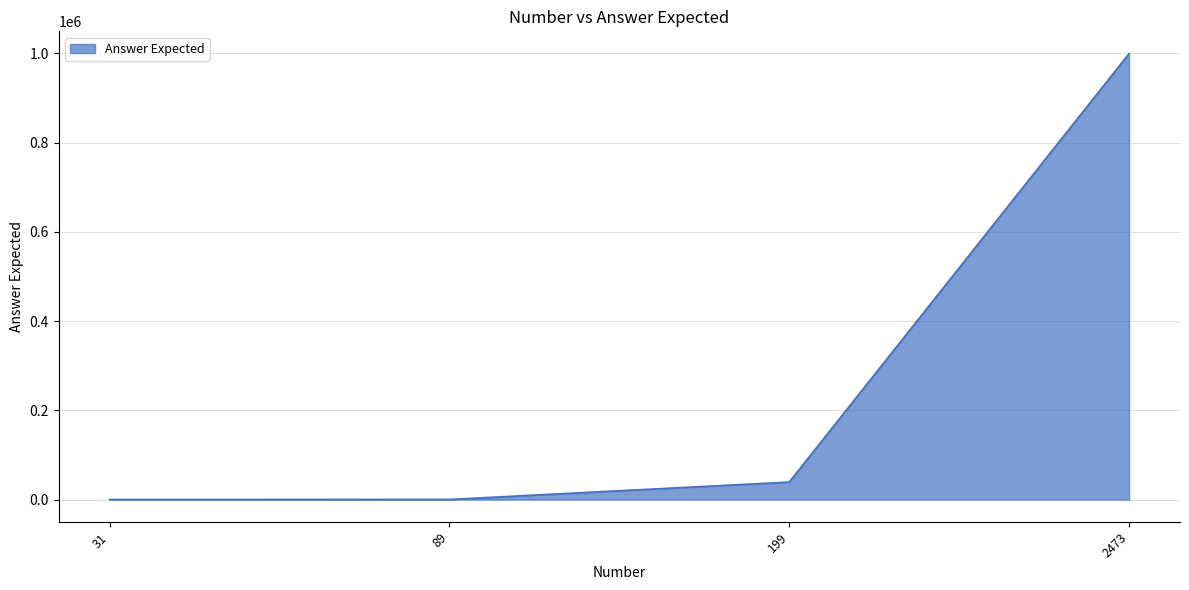

What is the sum of all values?

1038680